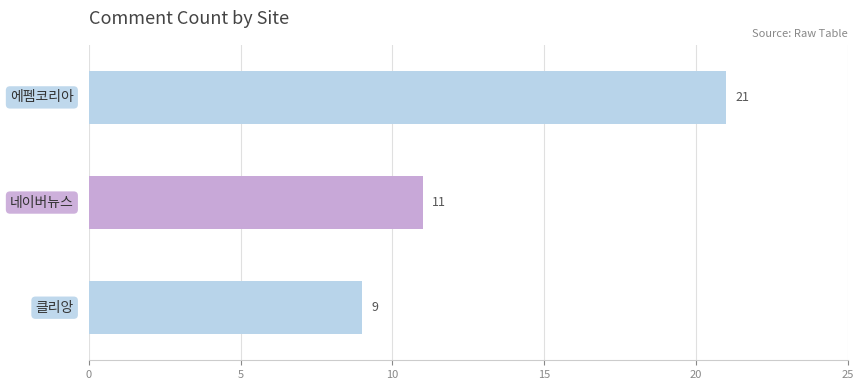

What is the sum of the values at 에펨코리아 and 클리앙?

30